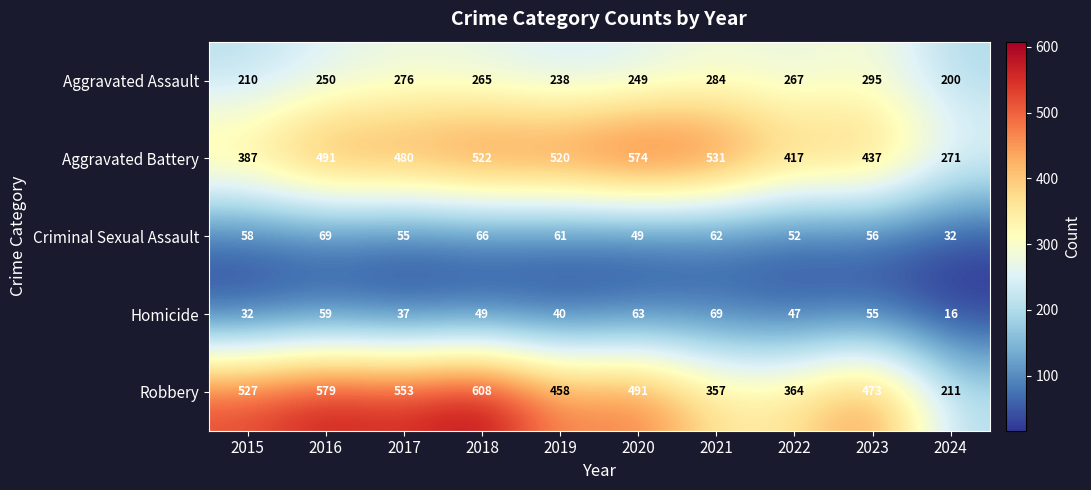

At which category is the sum across all series the highest?

2018